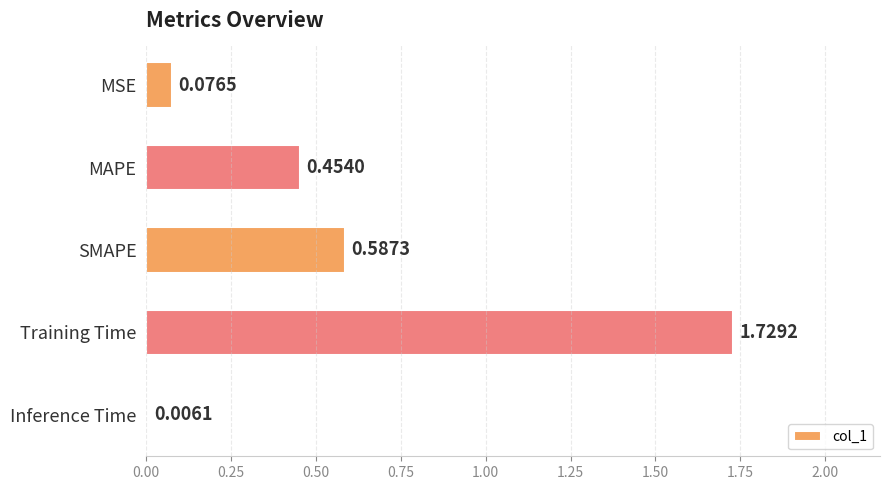

Which has a higher value, SMAPE or MAPE?

SMAPE